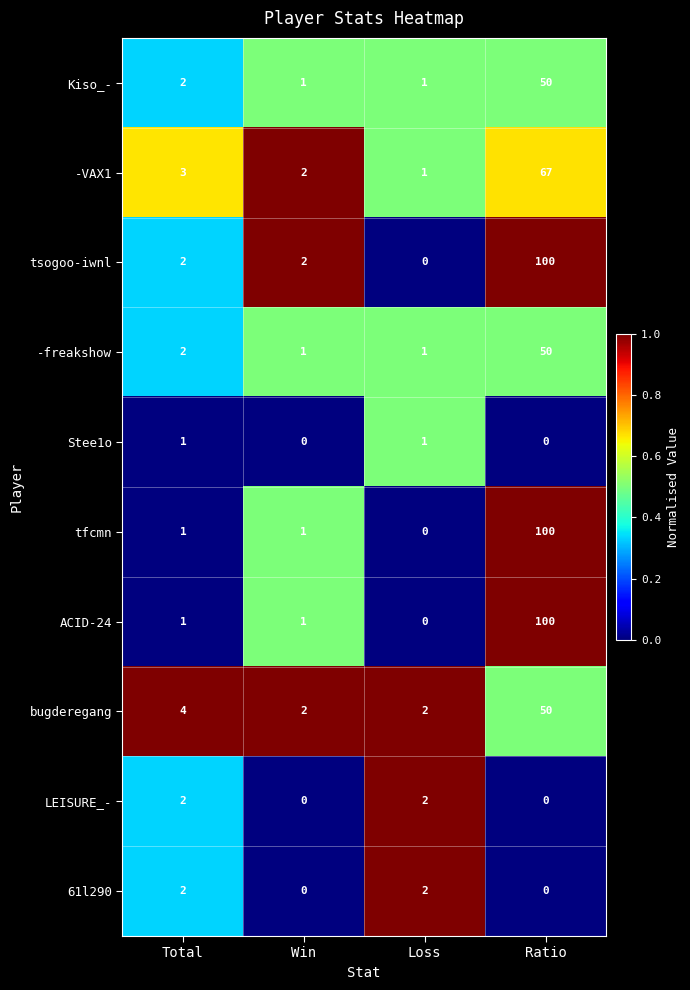

What is the difference between the maximum and minimum values in the Kiso_- series?

49